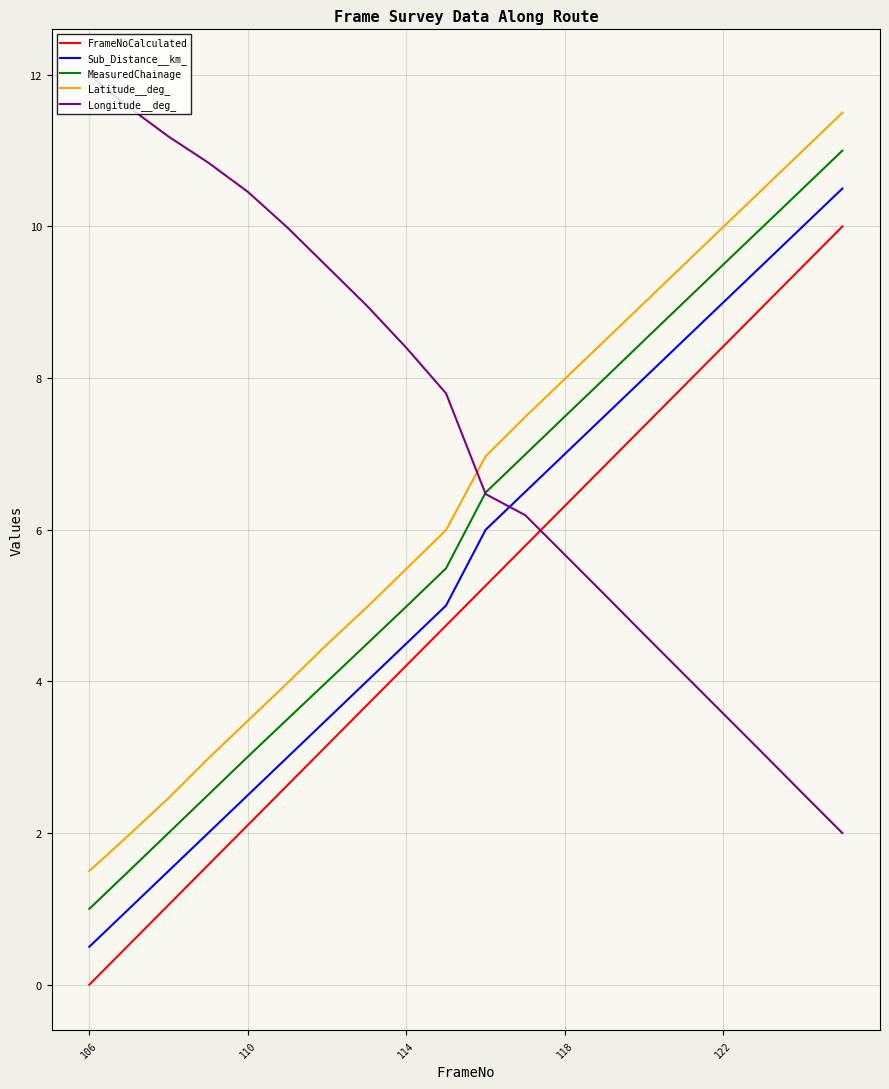

List the series in order of their overall mean, lowest first.

FrameNoCalculated, Sub_Distance__km_, MeasuredChainage, Latitude__deg_, Longitude__deg_